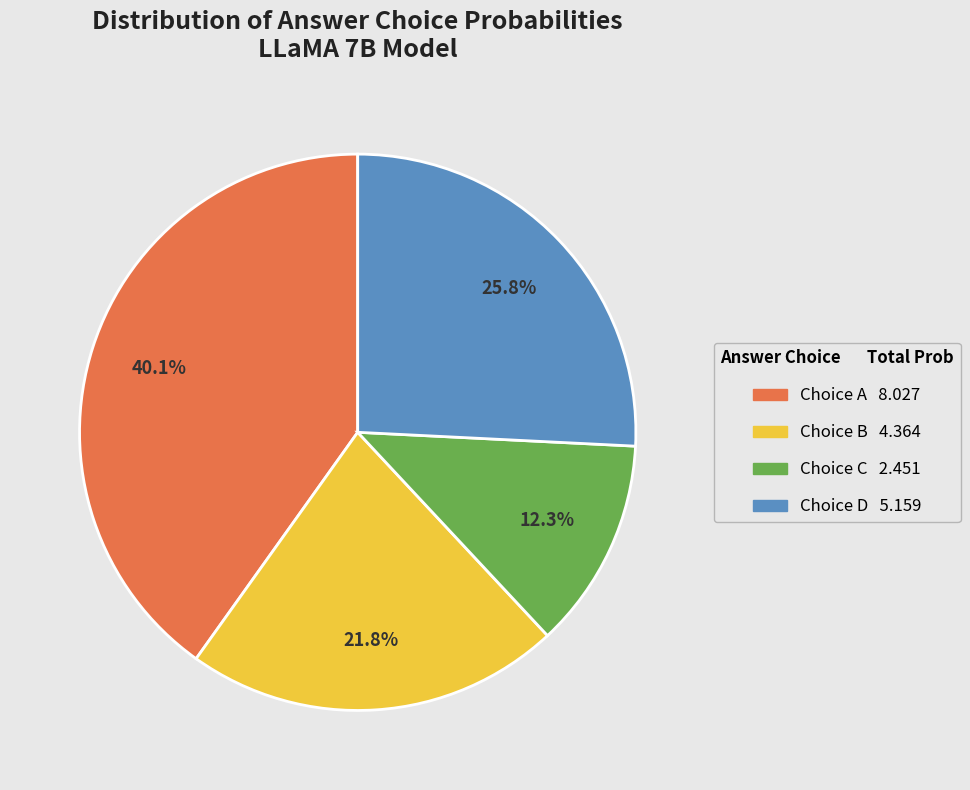

Is there any slice that represents more than half of the pie?

No